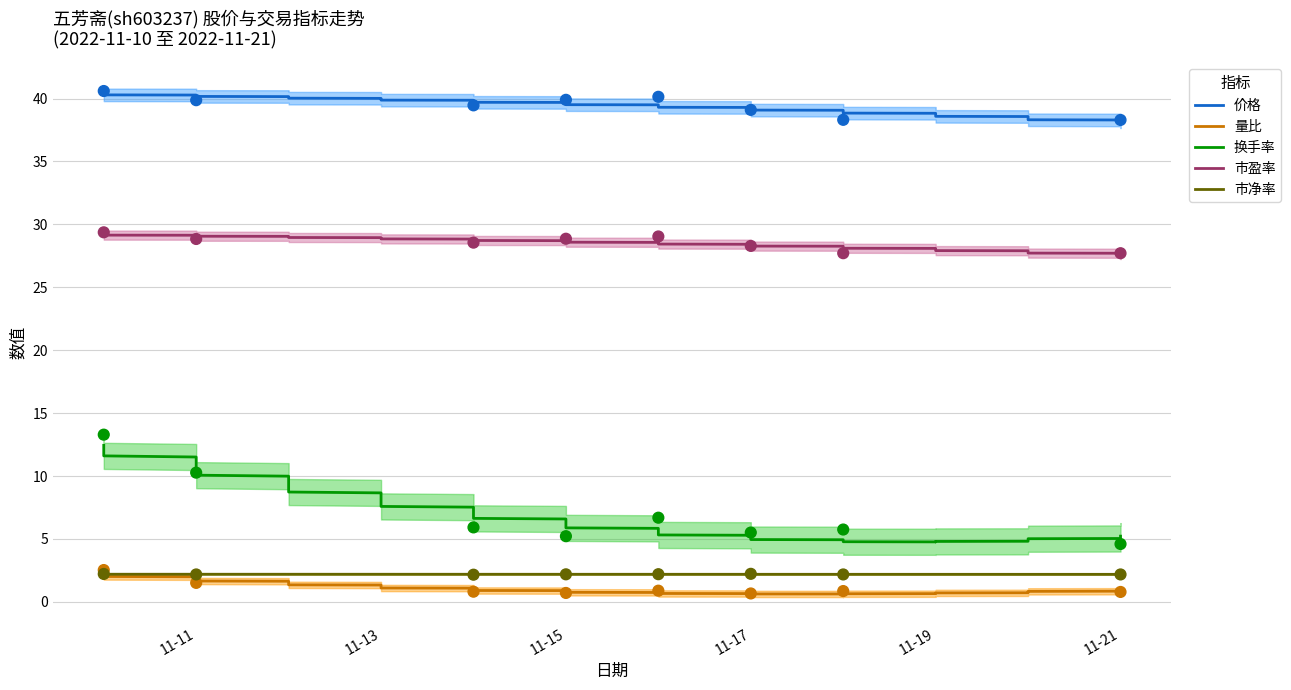

What is the total value across all series at 11-11?

82.7